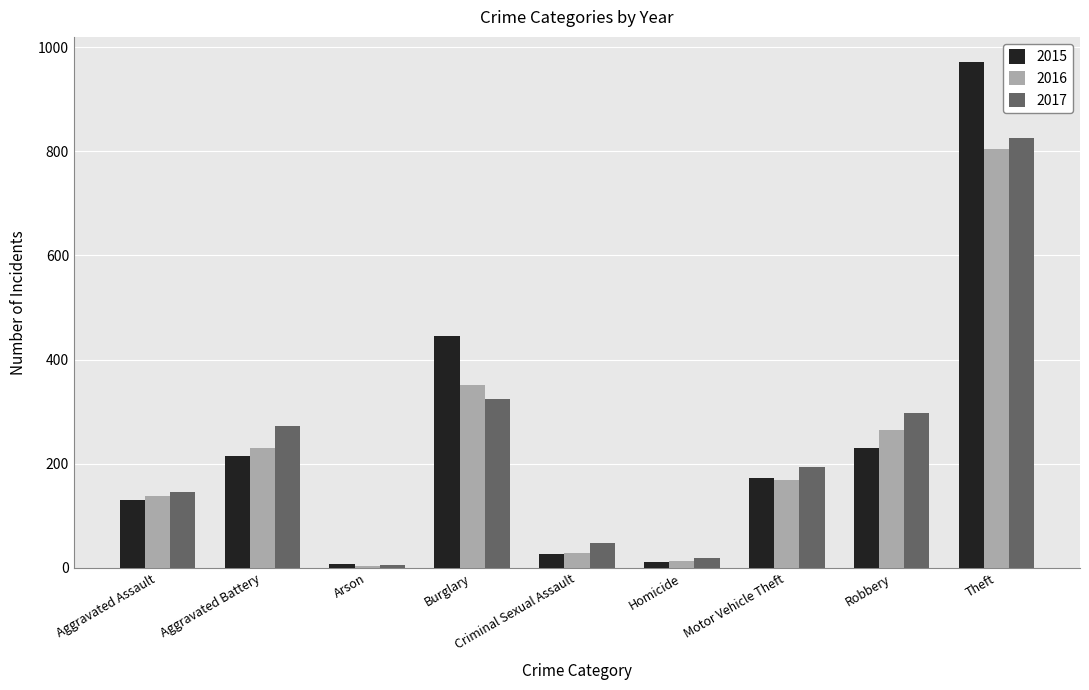

How many data points in 2017 are less than 193?

4